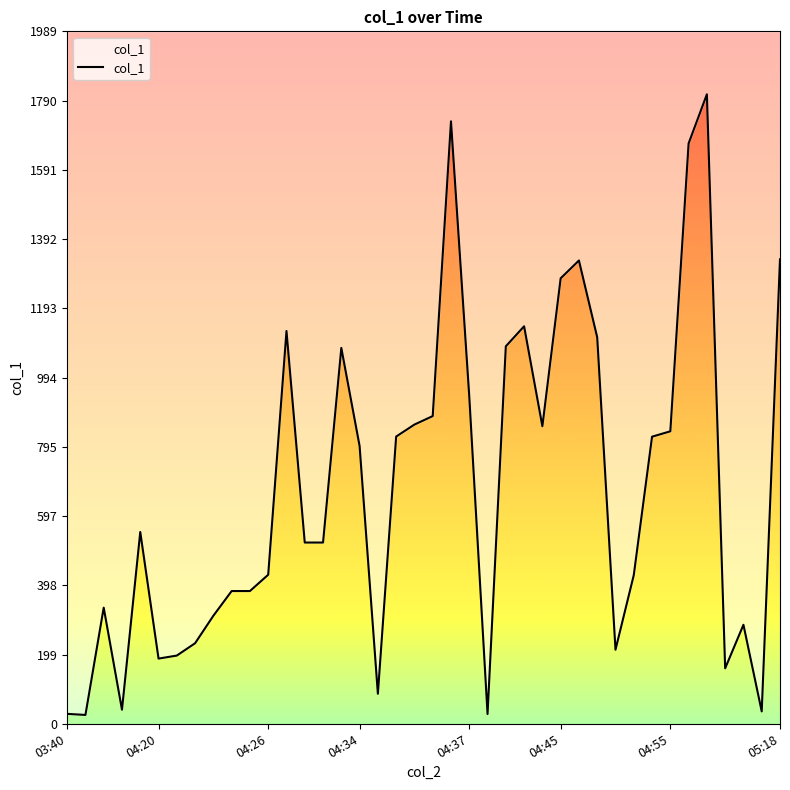

Rank the categories by value from highest to lowest.

35, 21, 34, 39, 28, 27, 25, 12, 29, 24, 15, 22, 20, 19, 26, 33, 18, 32, 16, 04:37, 13, 14, 11, 31, 9, 10, 04:26, 8, 37, 05:18, 30, 04:55, 04:45, 36, 17, 04:34, 38, 03:40, 23, 04:20